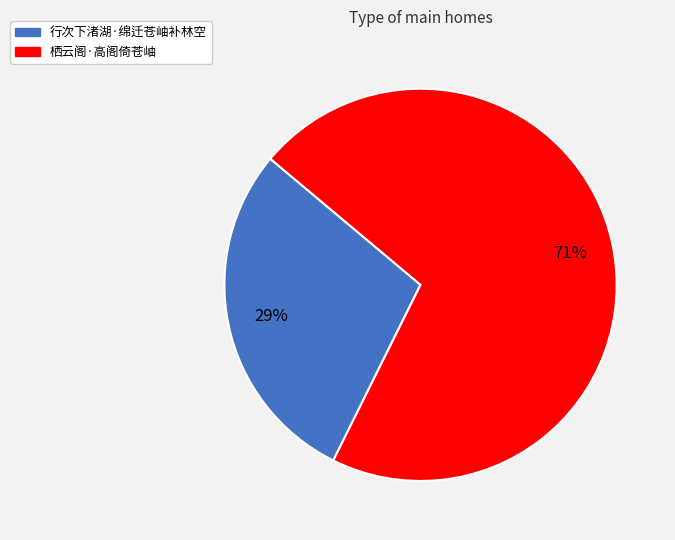

Which has a higher value, 行次下渚湖·绵迁苍岫补林空 or 栖云阁·高阁倚苍岫?

栖云阁·高阁倚苍岫